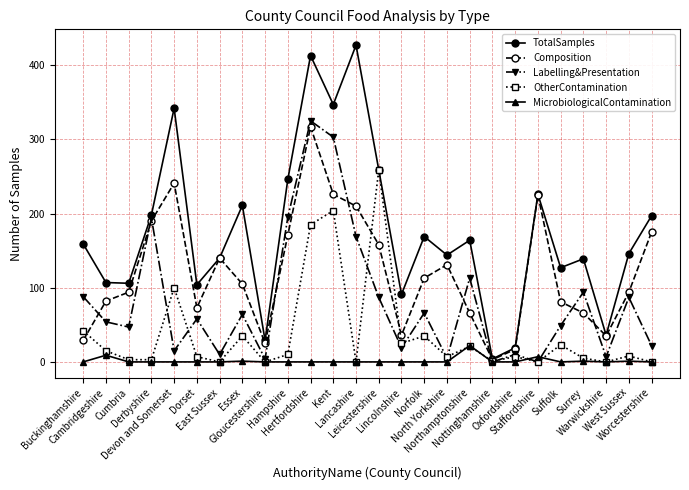

How many values in the MicrobiologicalContamination series exceed 0?

6